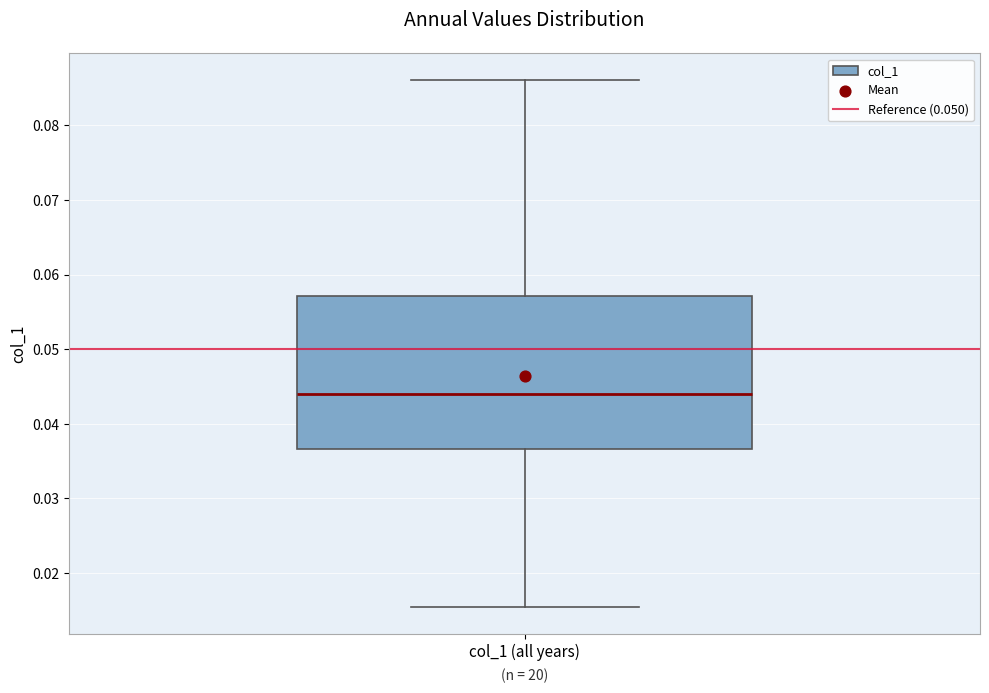

Transcribe this box plot: give where the median line is, the range the box spans, and where the two whiskers end, as read against the y-axis. The values are not printed on the chart, so give them approximately, as read against the axis.

median 0.044, box 0.037 to 0.057, whiskers 0.015 to 0.086